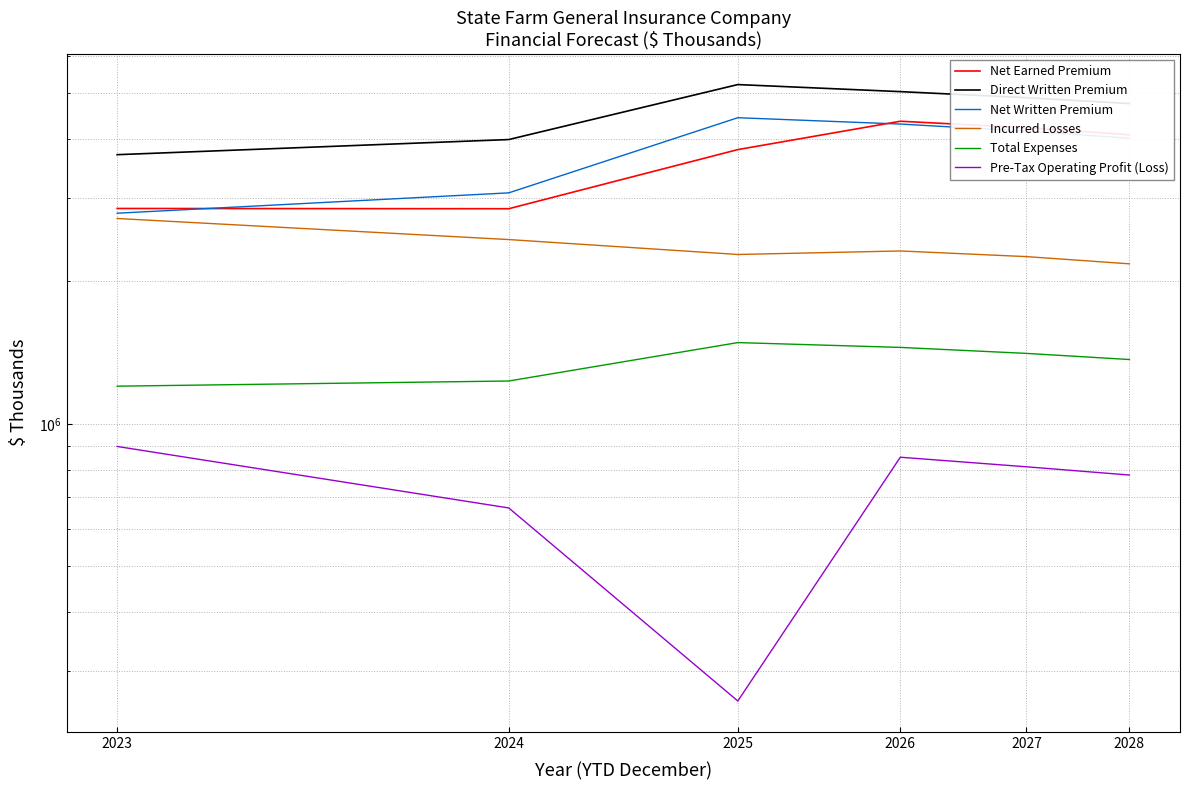

Does the chart display data point markers on the line(s)?

No